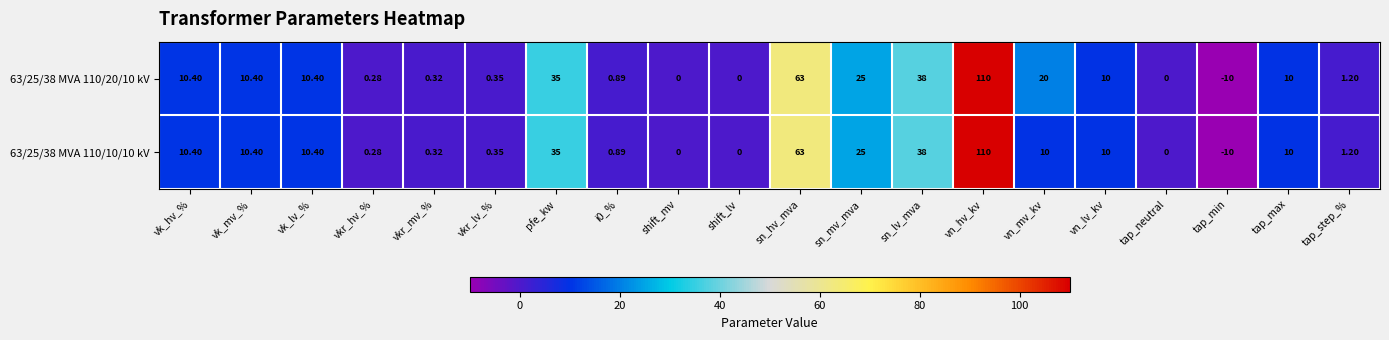

Which label corresponds to the smallest value in the chart?

tap_min